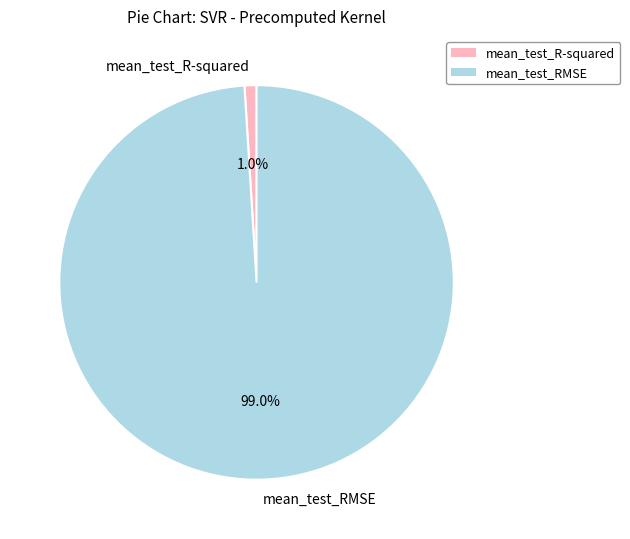

To the nearest percent, what is the average slice percentage?

50%